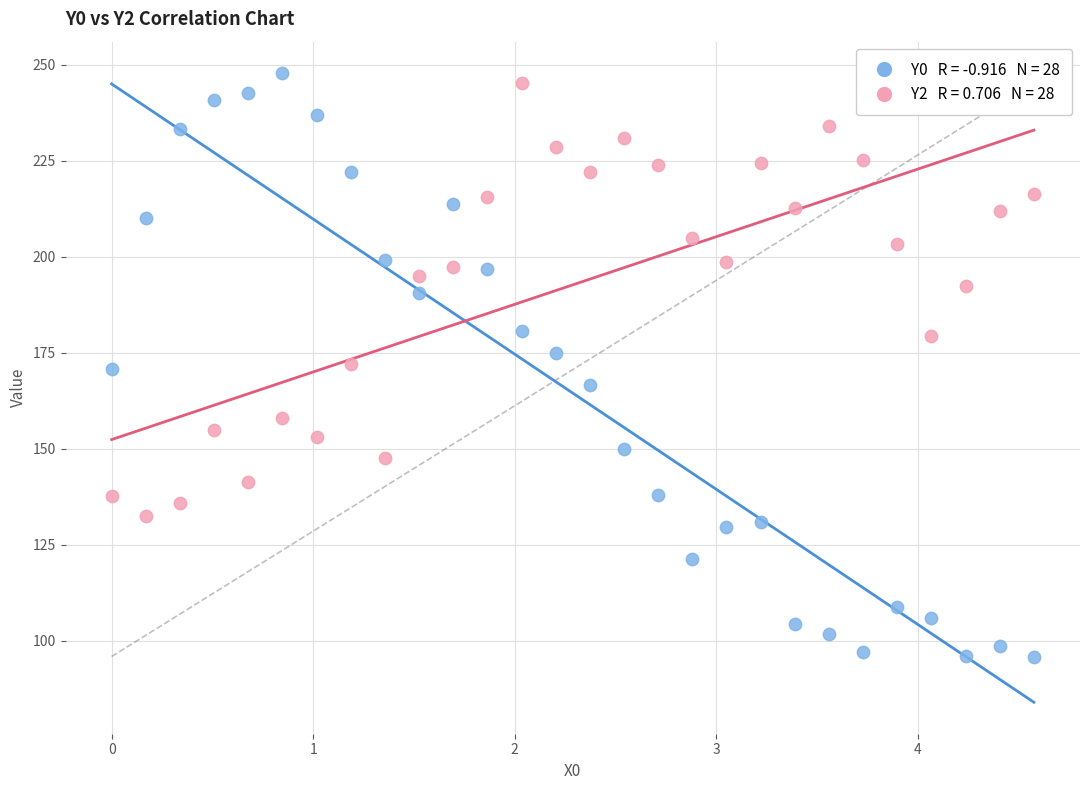

Across all data points, what is the range of Y values (max minus min)?

151.9